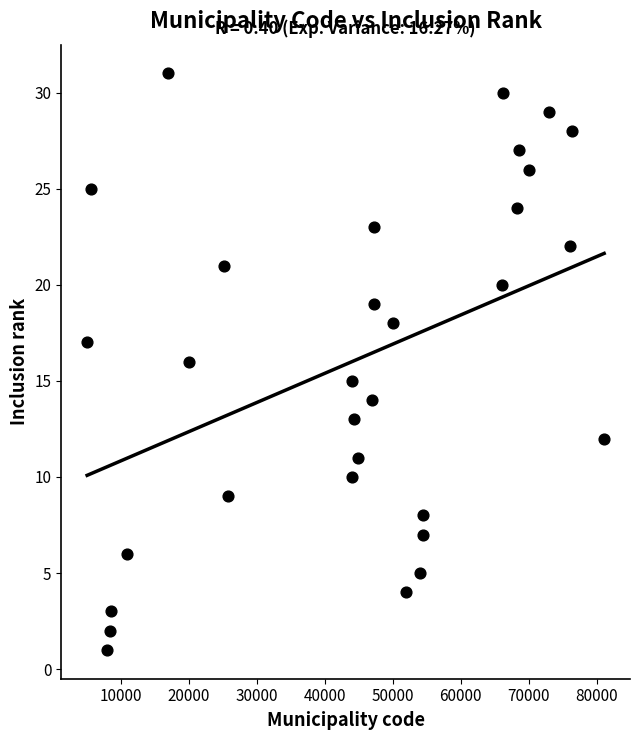

What is the range of X values (max minus min)?

75977